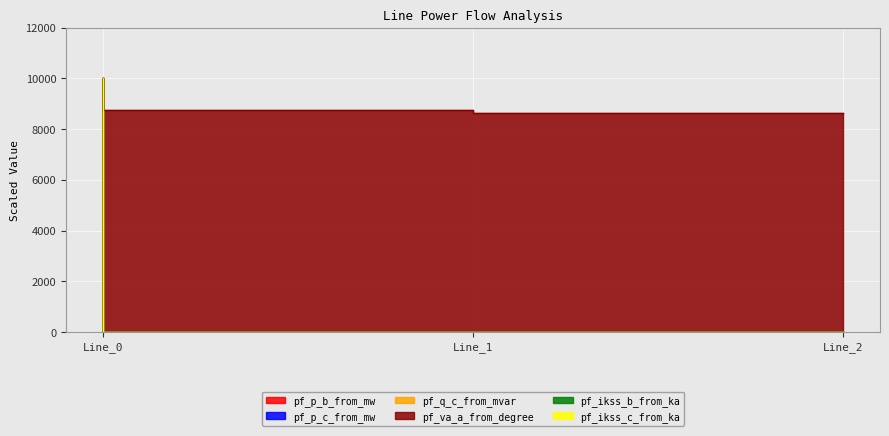

At which category does the chart reach its minimum across all series?

Line_1